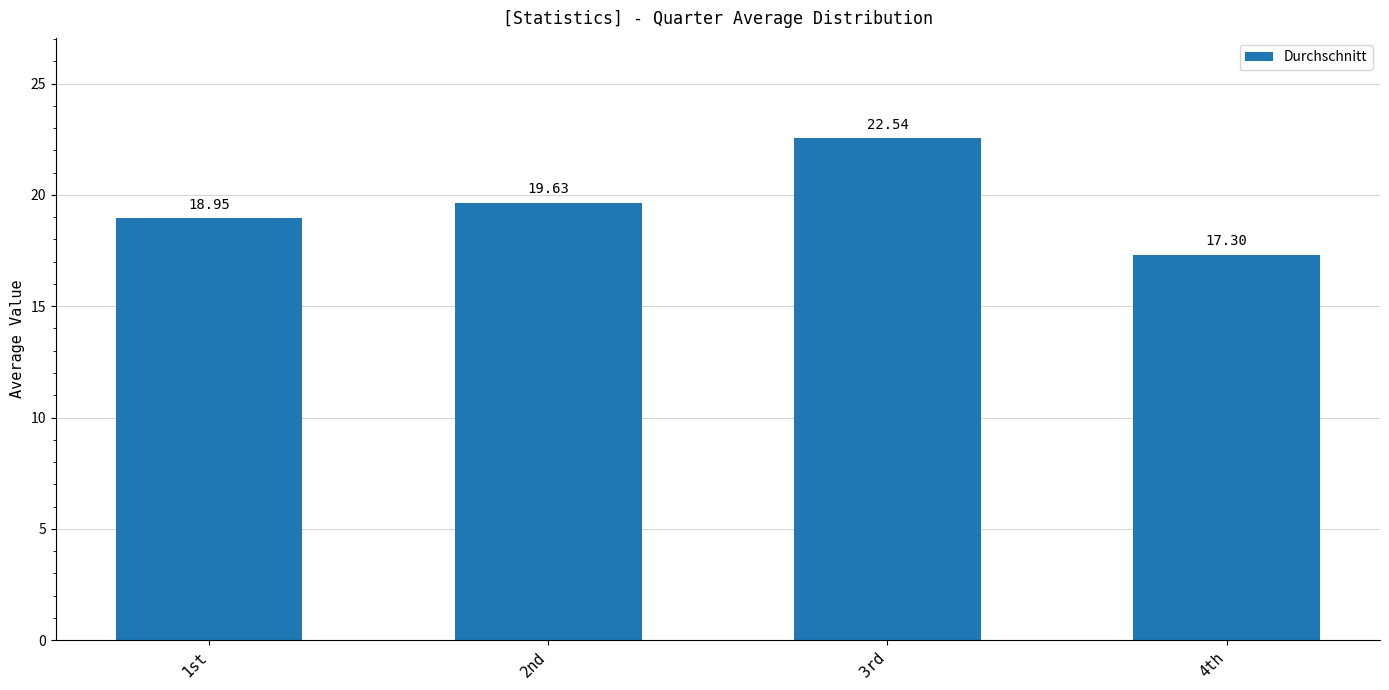

What is the difference between the maximum and minimum values?

5.2